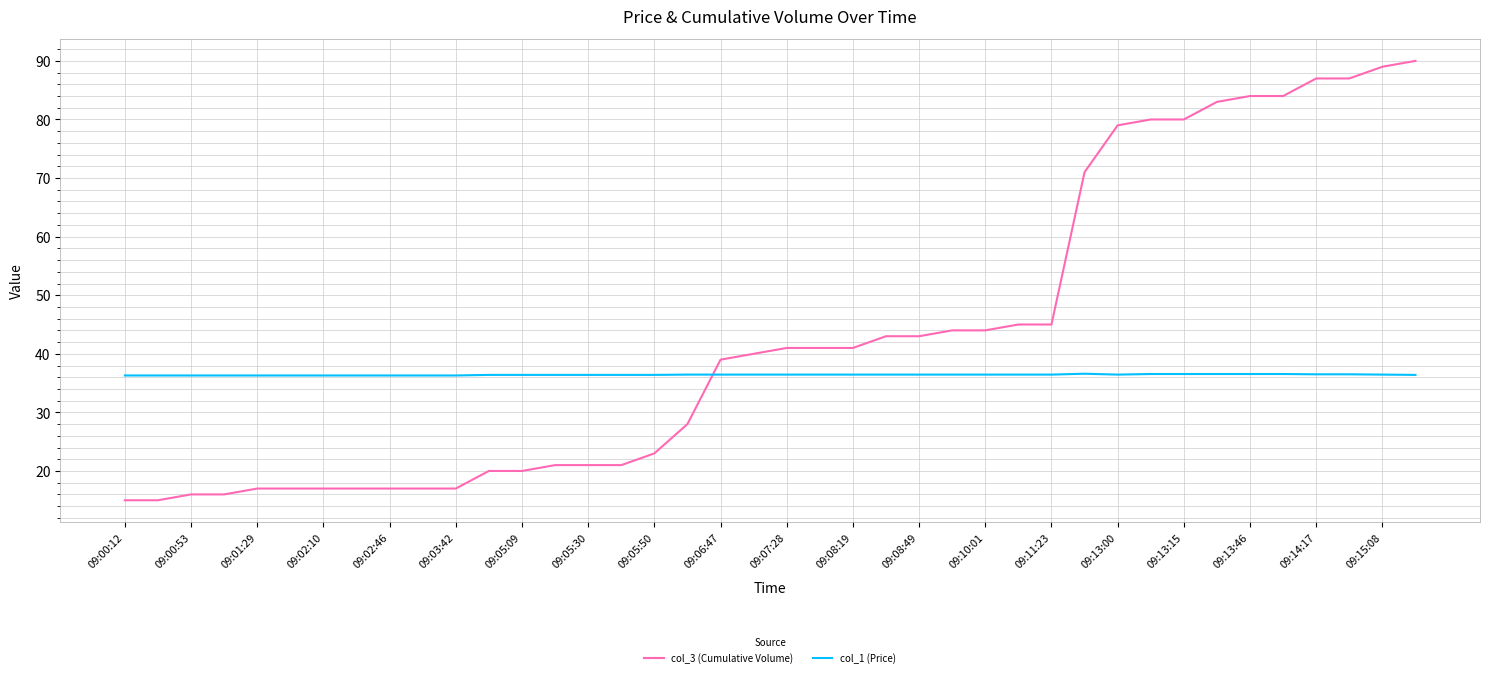

Which series has the largest range (max minus min)?

col_3 (Cumulative Volume)